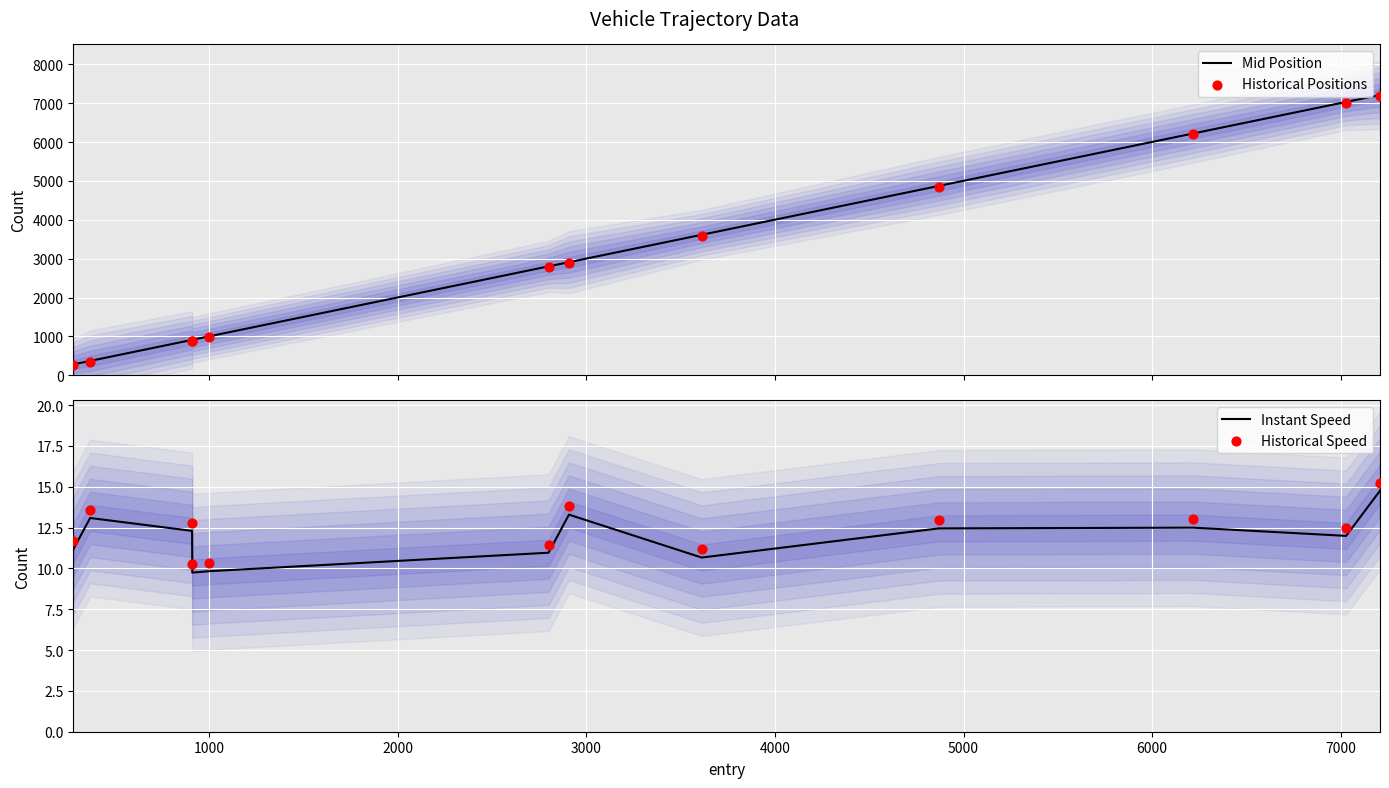

Which series has the largest total across all categories?

Mid Position